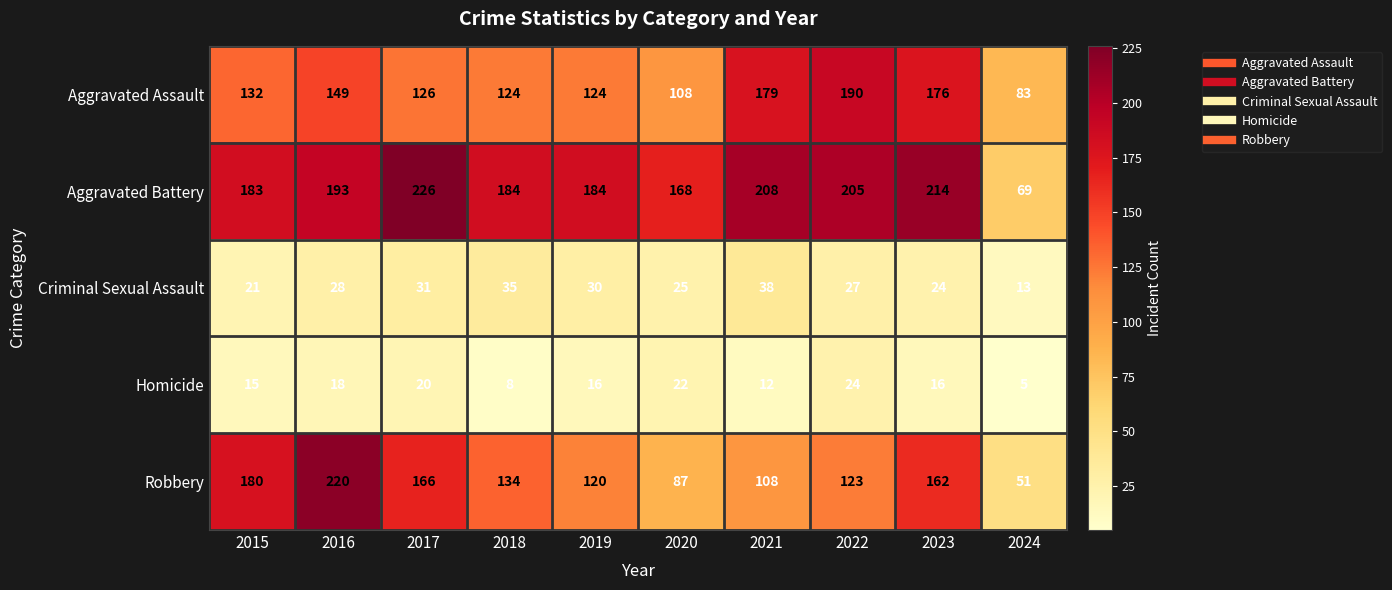

Where does the Homicide series first go above 16?

2016